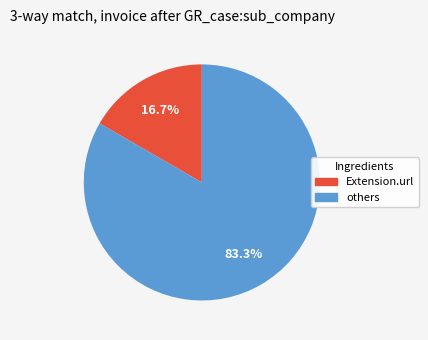

How many segments does this pie chart have?

2